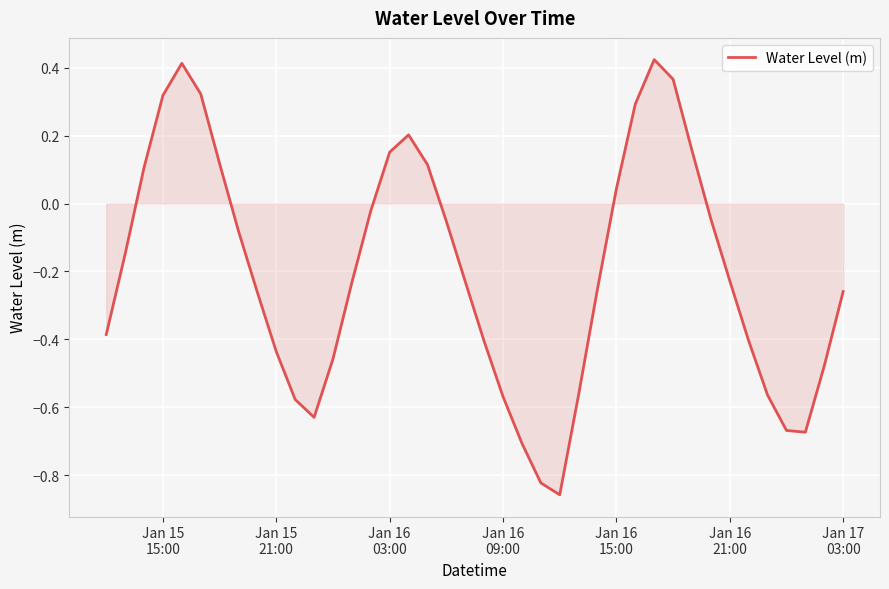

What is the difference between the maximum and minimum values?

1.3